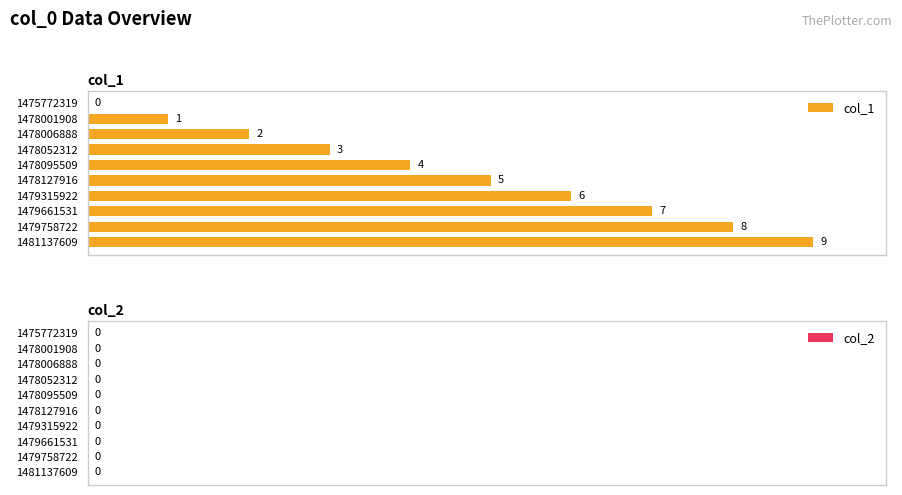

What is the sum of the values at 1478001908 and 1478095509?

5